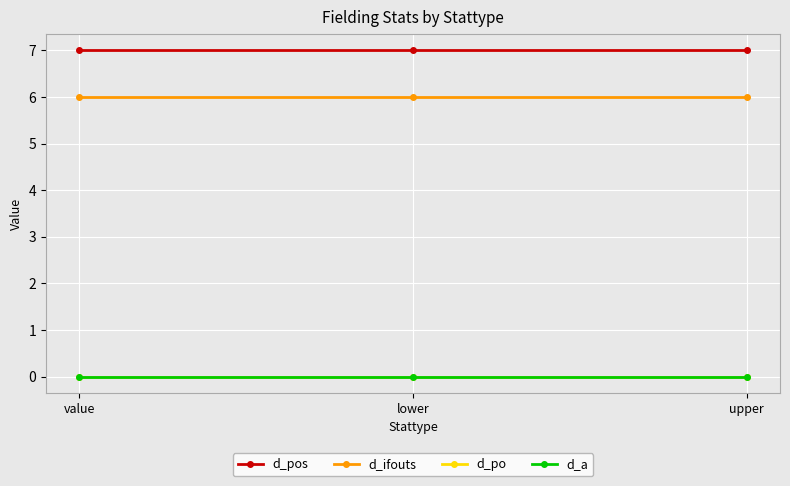

What is the maximum value for d_ifouts?

6